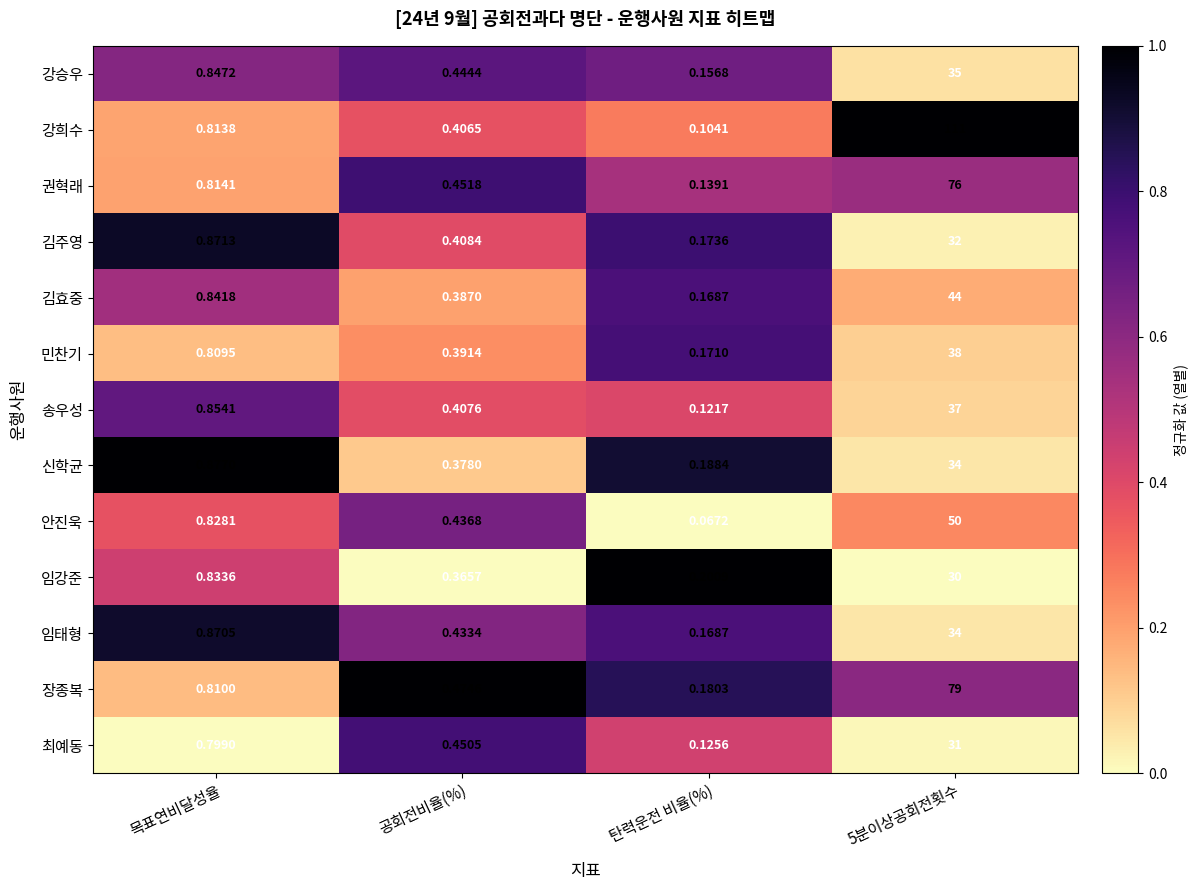

Which series changed the most between 공회전비율(%) and 5분이상공회전횟수?

강희수